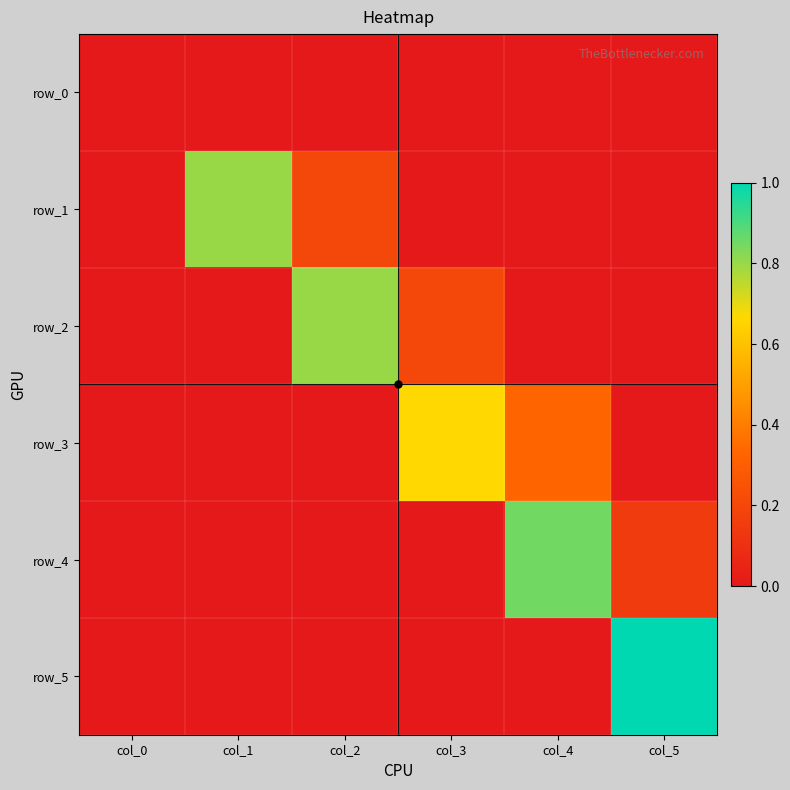

Reading left to right, list all the values displayed in this chart.

row_0: 0.0	0.0	0.0	0.0	0.0	0.0
row_1: 0.0	0.8	0.2	0.0	0.0	0.0
row_2: 0.0	0.0	0.8	0.2	0.0	0.0
row_3: 0.0	0.0	0.0	0.7	0.3	0.0
row_4: 0.0	0.0	0.0	0.0	0.8	0.2
row_5: 0.0	0.0	0.0	0.0	0.0	1.0